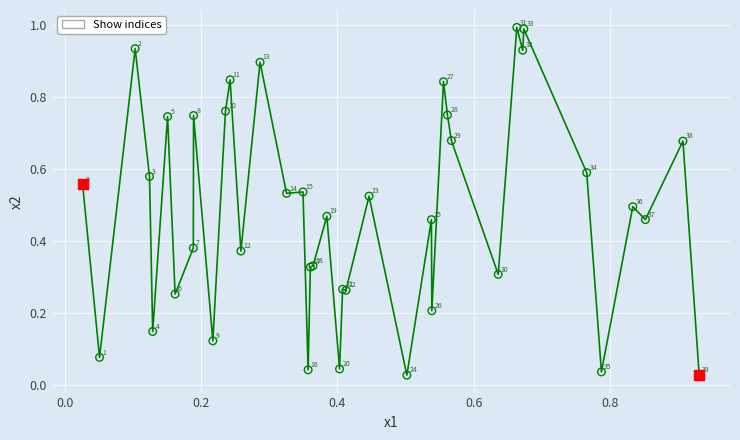

What is the difference between the maximum and minimum values?

1.0